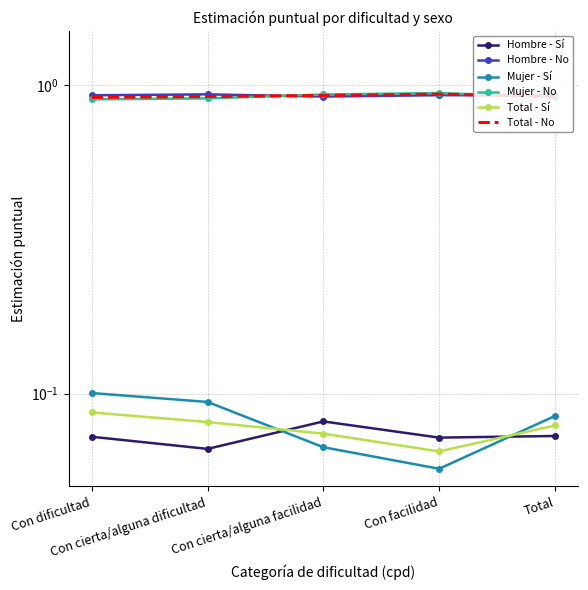

Where is the first local minimum for Hombre - No?

Con cierta/alguna facilidad